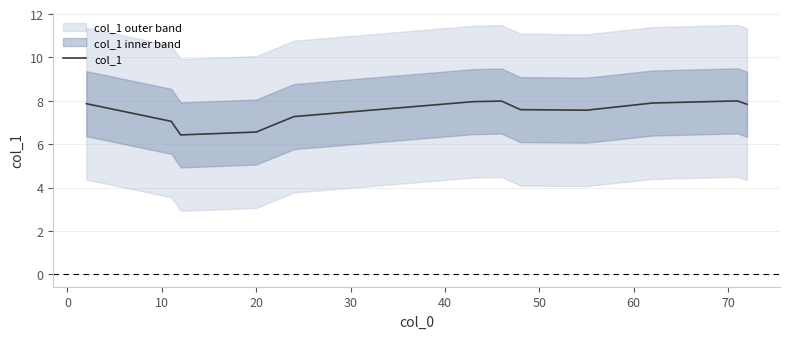

What is the minimum value for col_1?

6.4